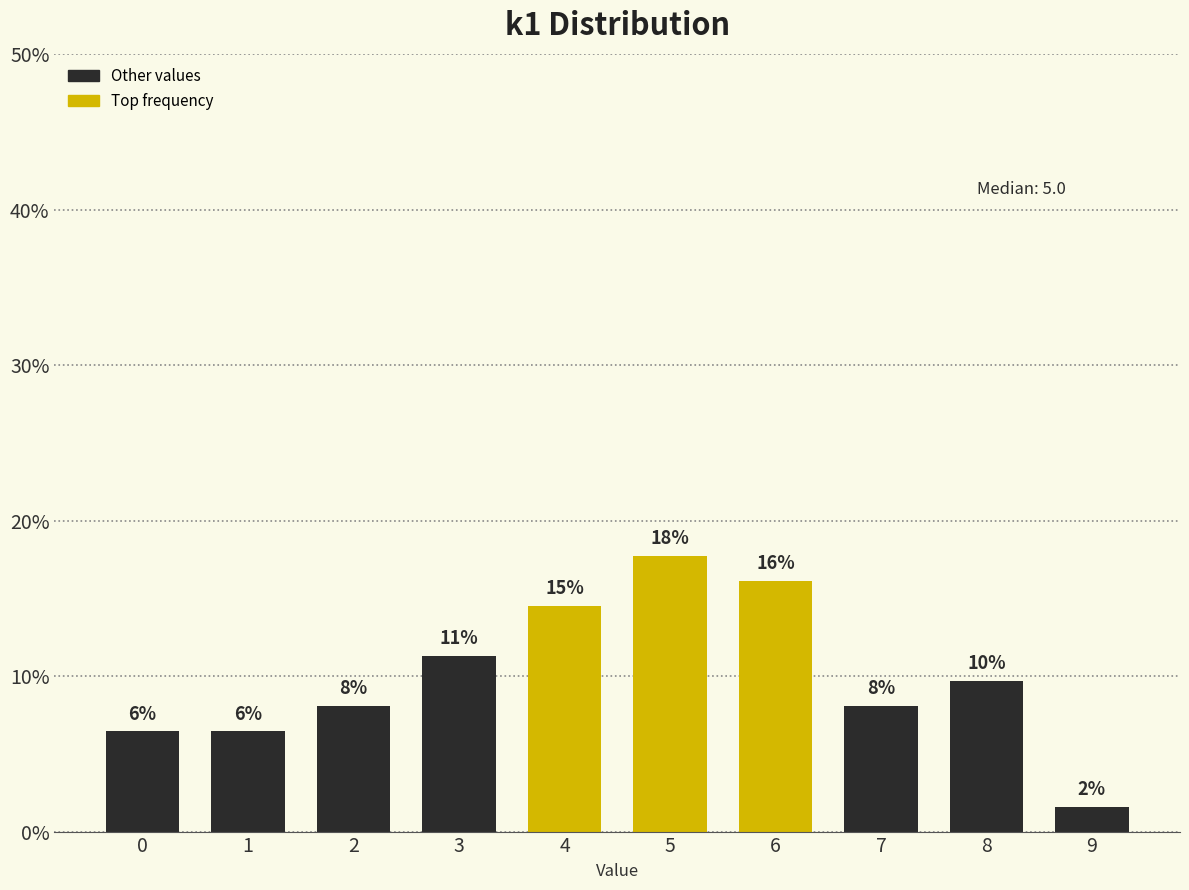

How many bars are there in total?

10